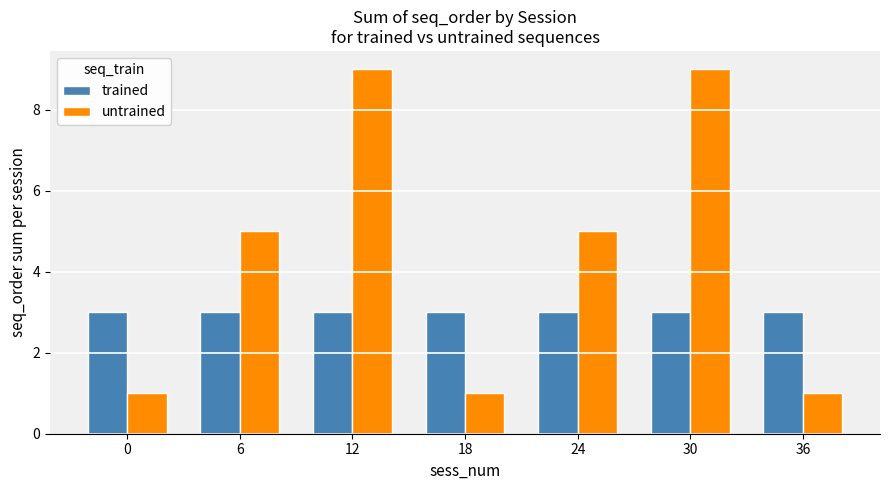

What is the value of the trained bar at the 2nd from the left?

3